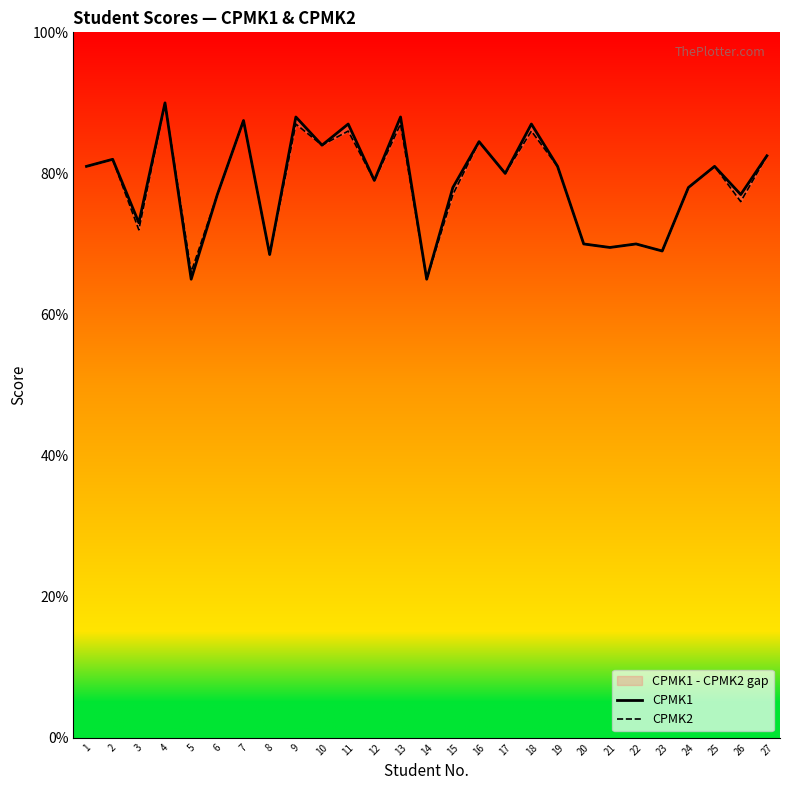

True or false: CPMK1 has more than 2 interior local peaks.

True